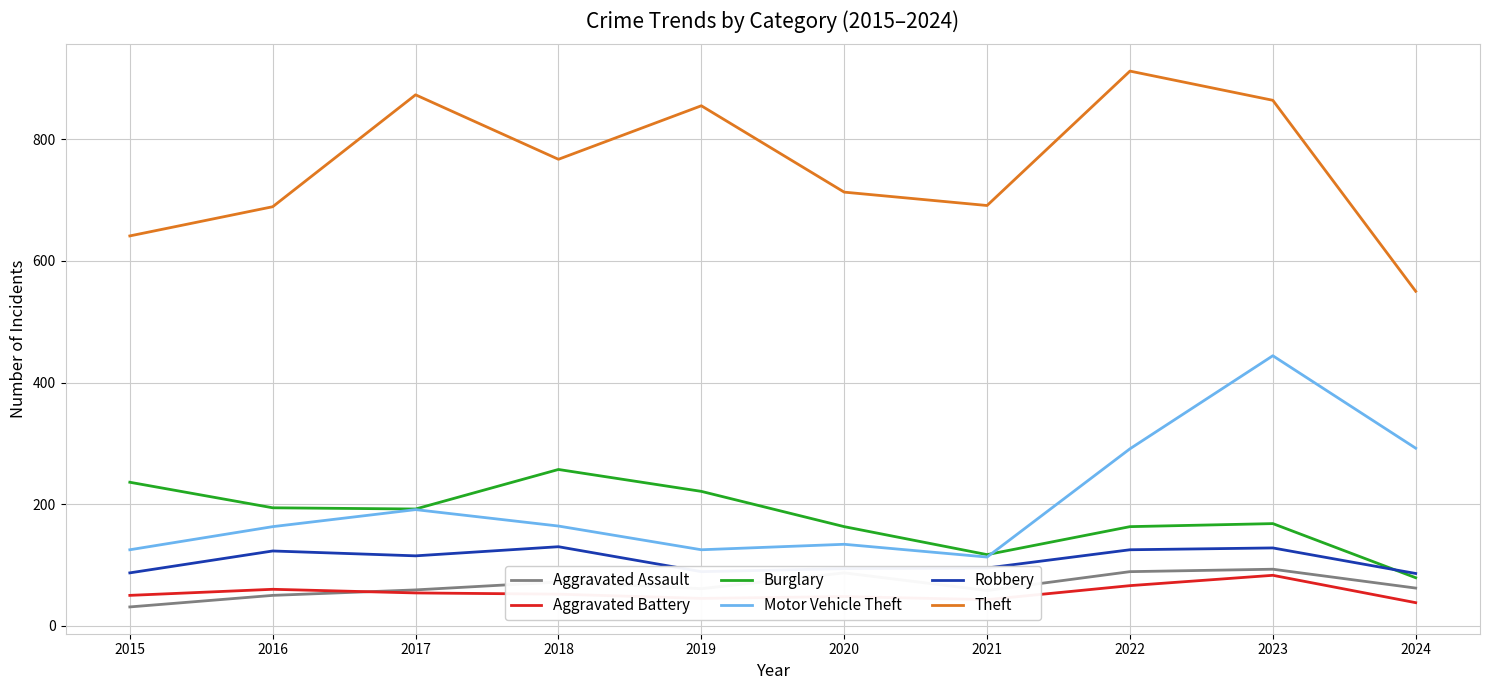

True or false: Motor Vehicle Theft and Aggravated Assault cross at least once.

False